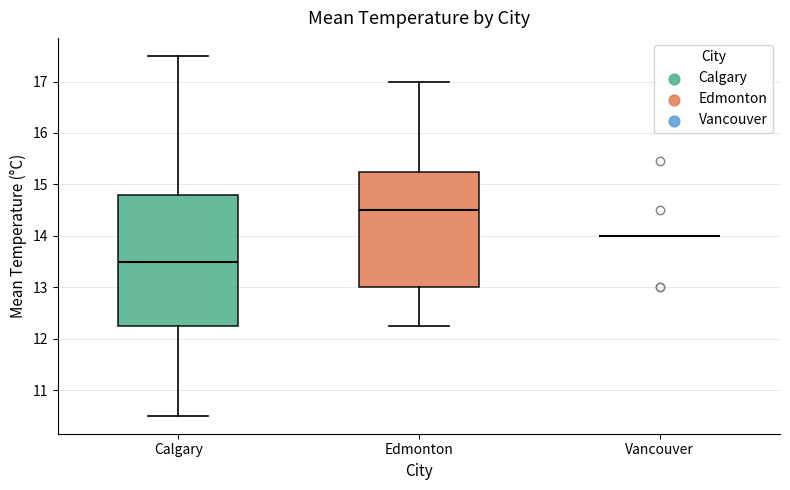

Reading left to right, read every box against the y-axis: the position of its median line, the range the box covers, and the ends of its whiskers. The values are not printed on the chart, so give them approximately, as read against the axis.

Calgary: median 13.5, box 12.3 to 14.8, whiskers 10.5 to 17.5
Edmonton: median 14.5, box 13.0 to 15.3, whiskers 12.3 to 17.0
Vancouver: box collapsed to a line at 14.0, whiskers 14.0 to 14.0